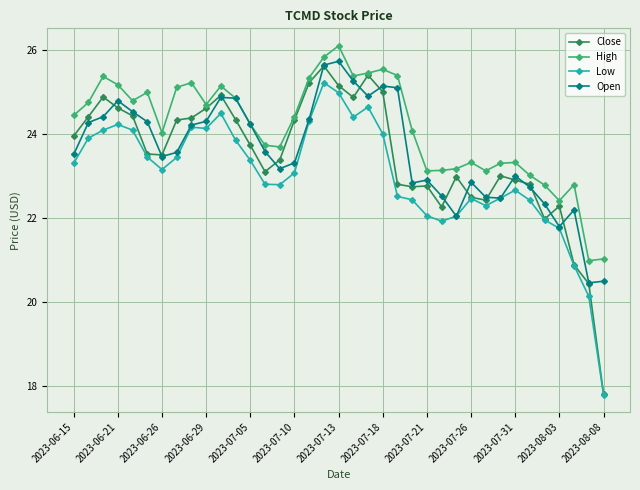

How many values in the Low series are below 23?

17